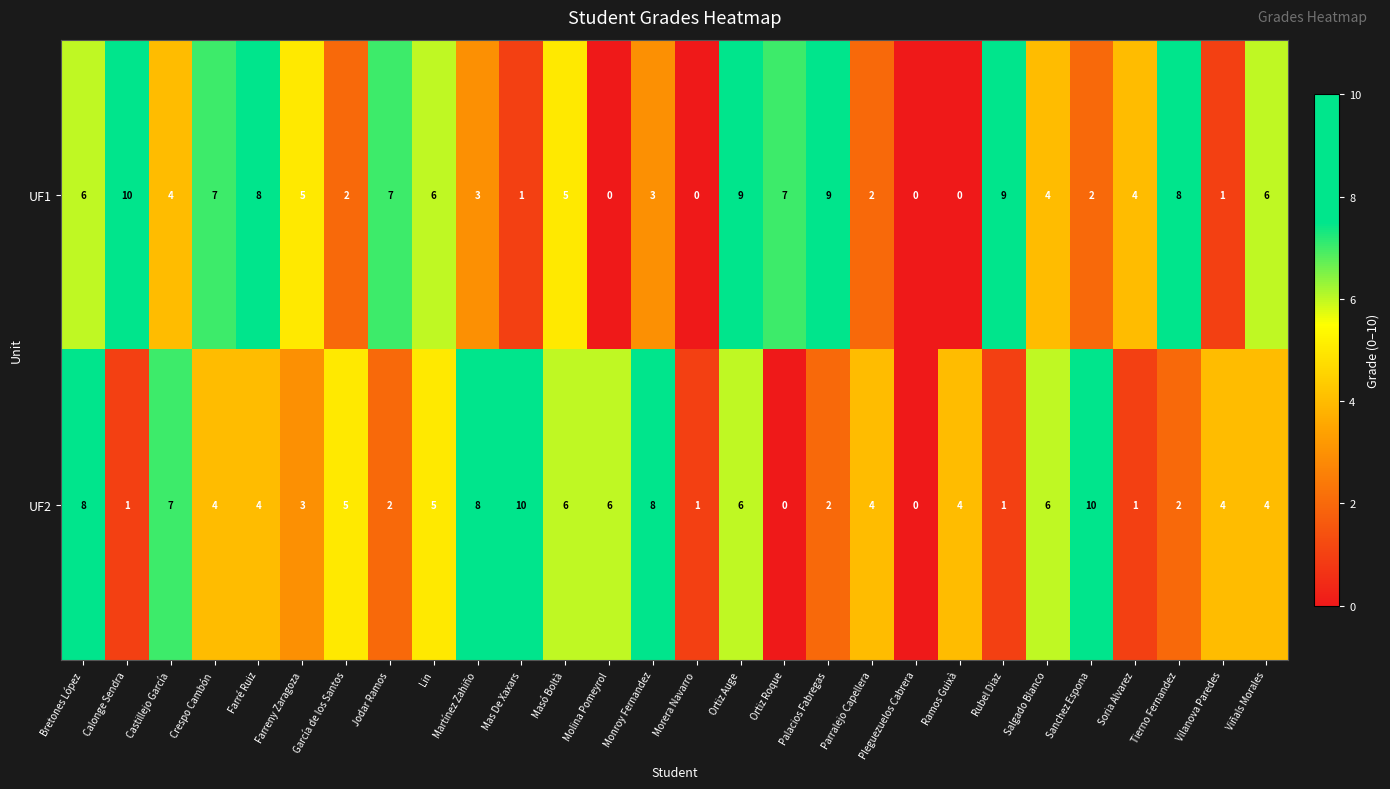

True or false: UF1 has a value of 0 at Vilanova Paredes.

False